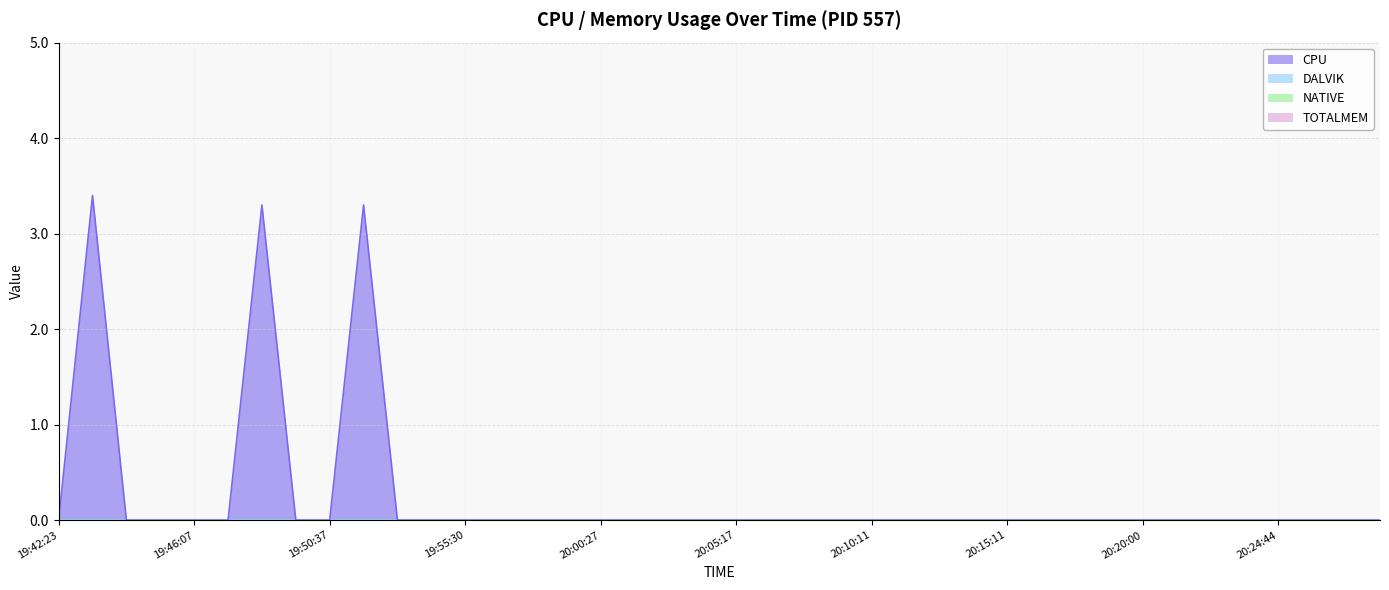

True or false: CPU and TOTALMEM intersect in this chart.

False